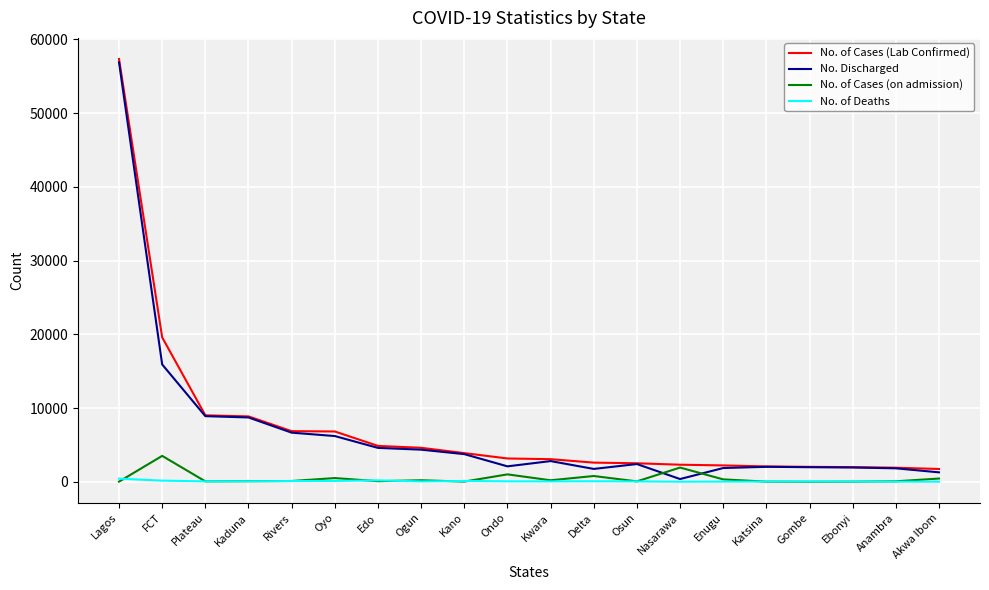

At which label does No. of Cases (on admission) reach its peak?

FCT